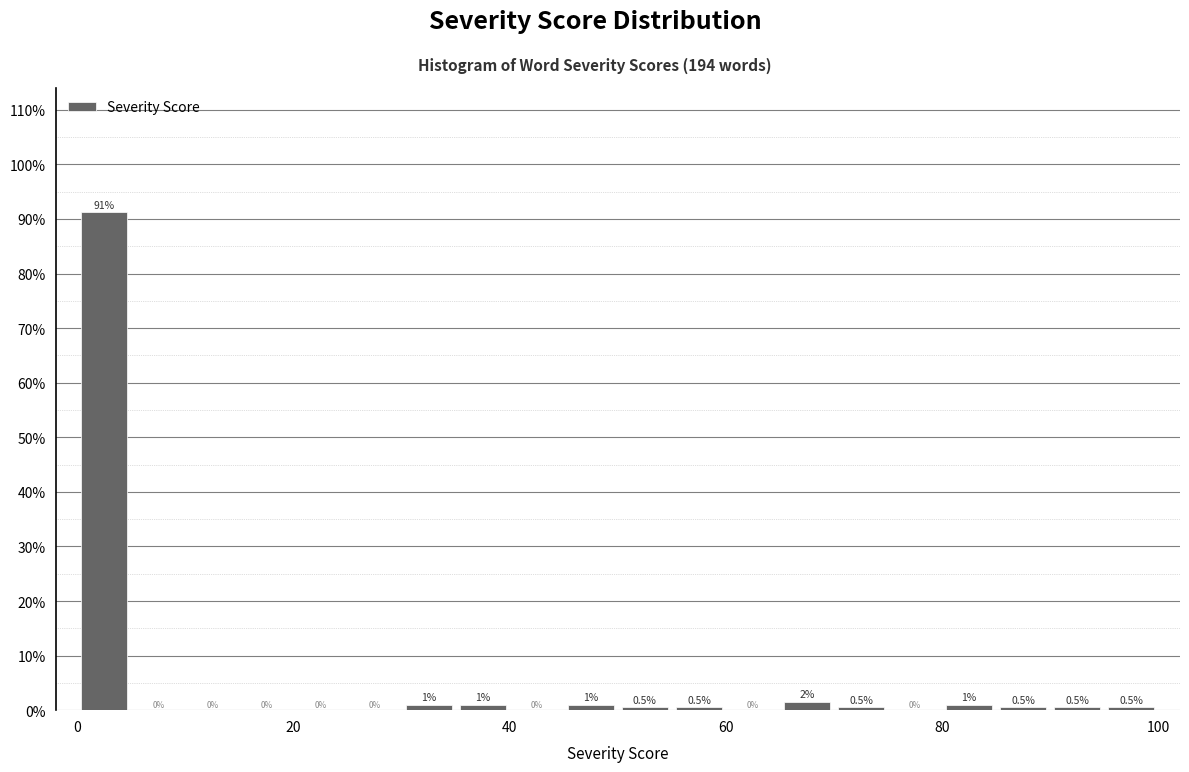

Read against the x-axis, roughly where is the centre of the tallest bar?

2